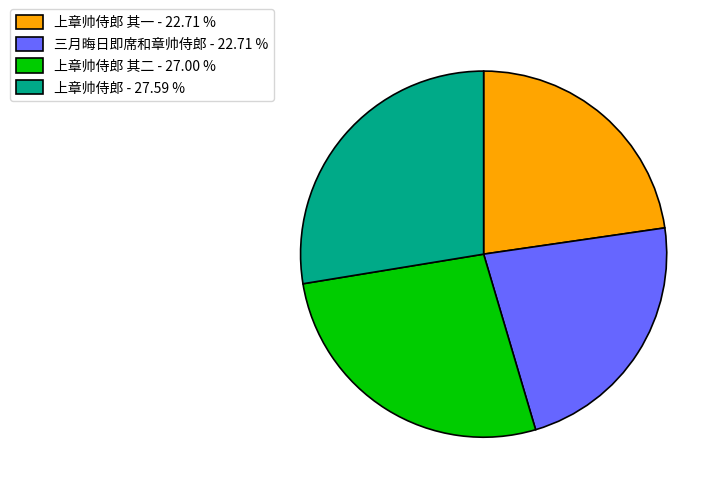

How many slices are in this pie chart?

4